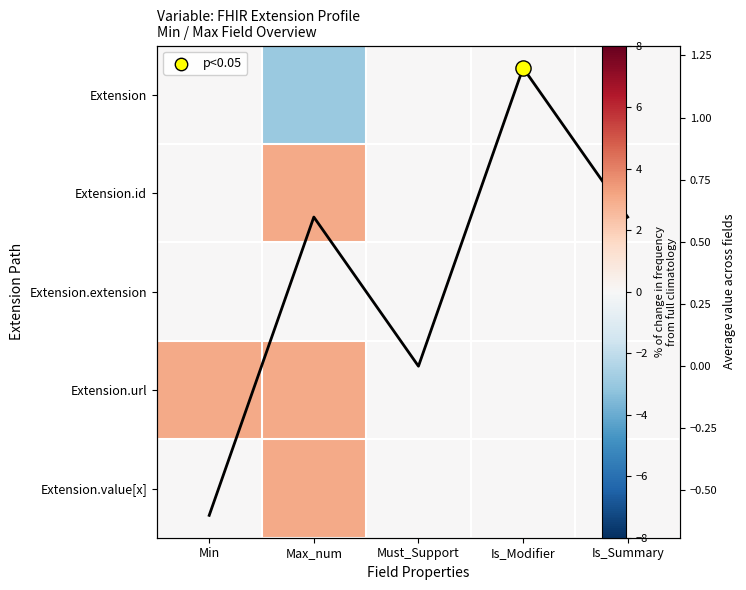

How many categories are shown in the chart?

5